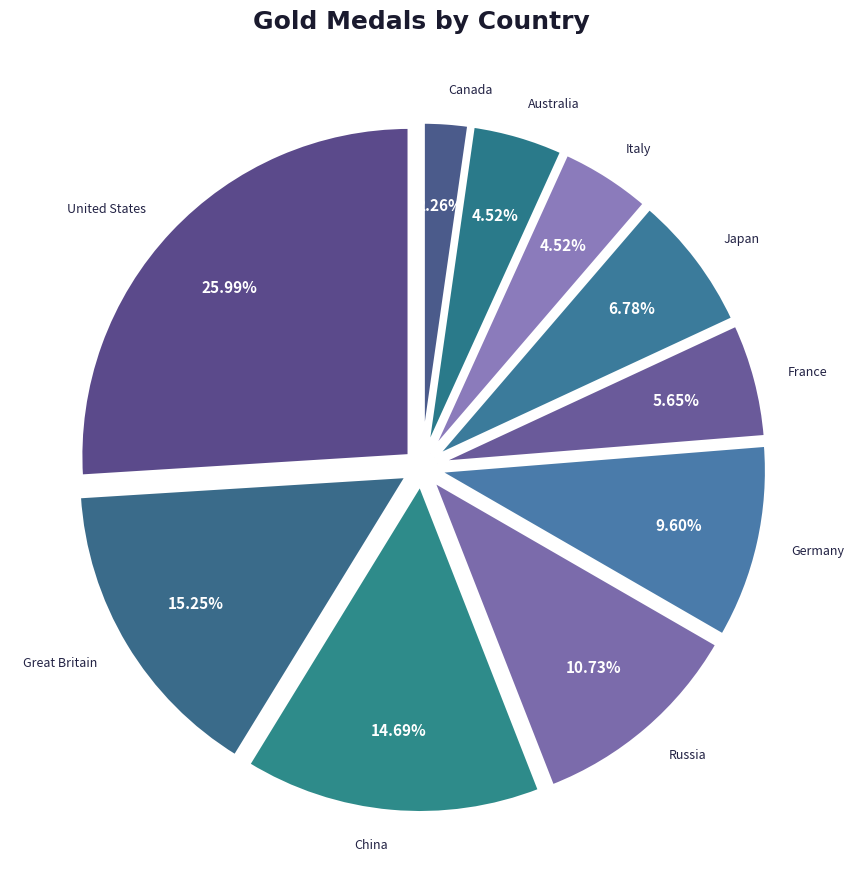

How many segments does this pie chart have?

10